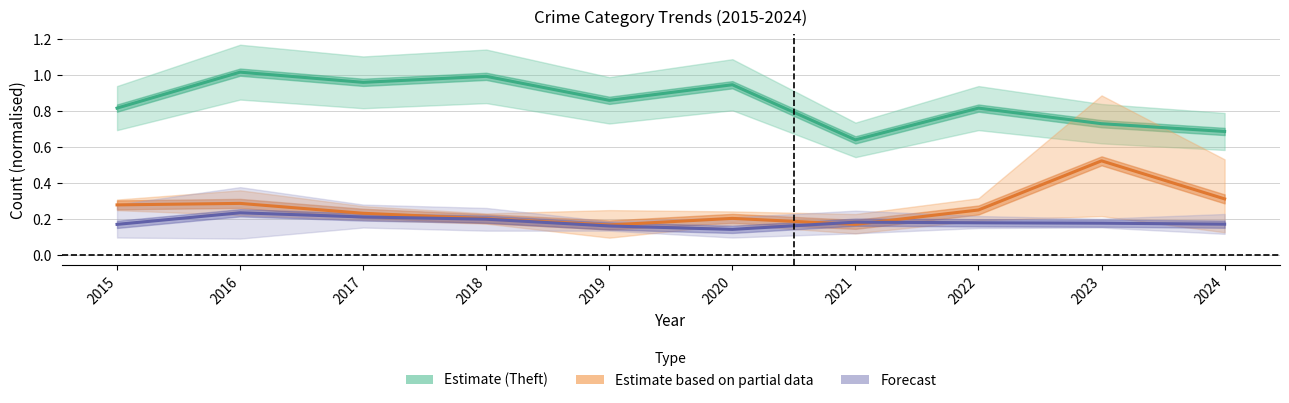

Does the chart have visible grid lines?

Yes